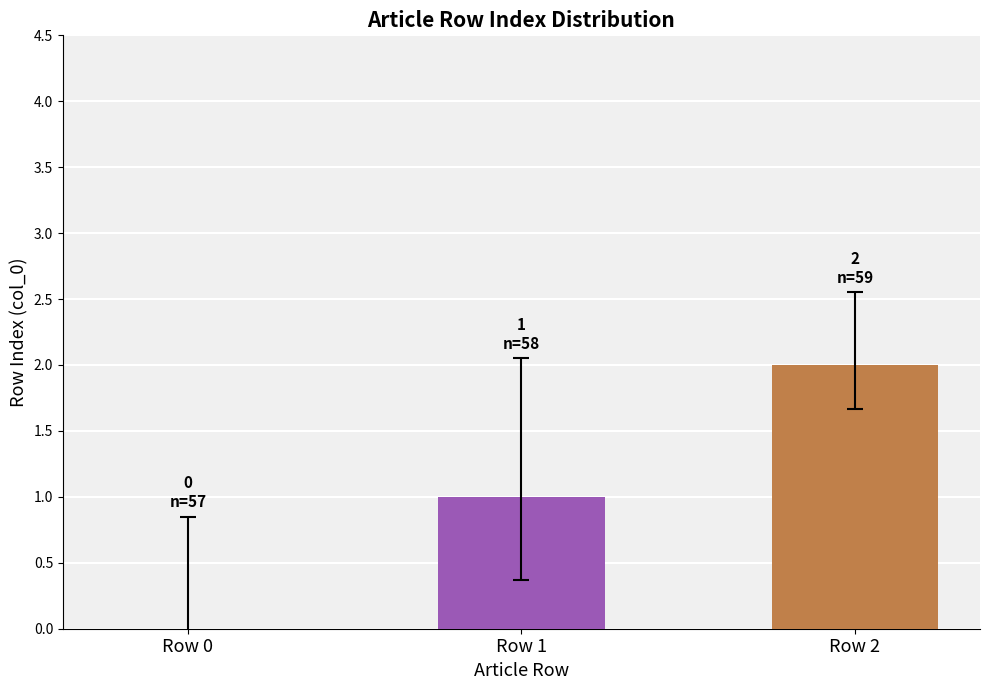

What is the sum of the values at Row 1 and Row 2?

3